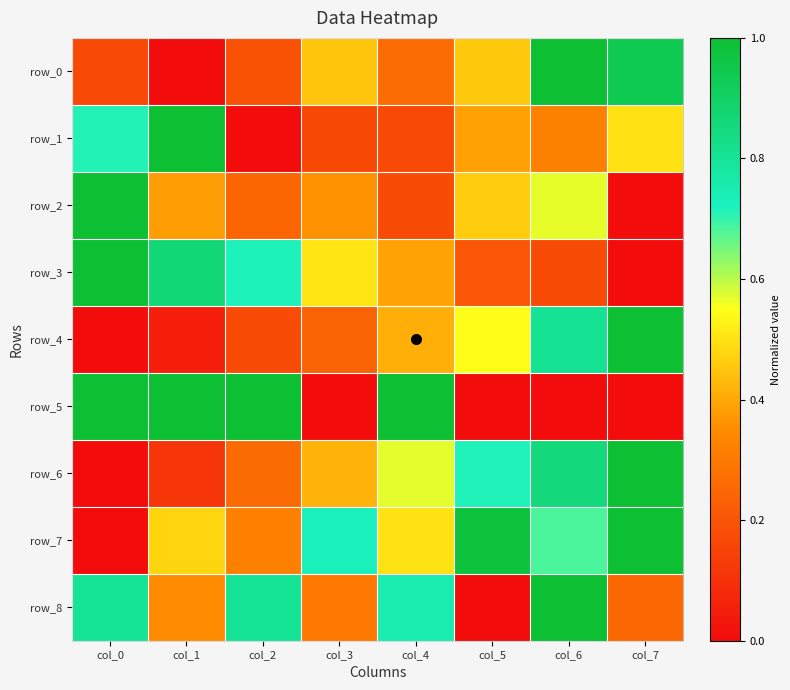

How many values in the row_4 series exceed 0?

7